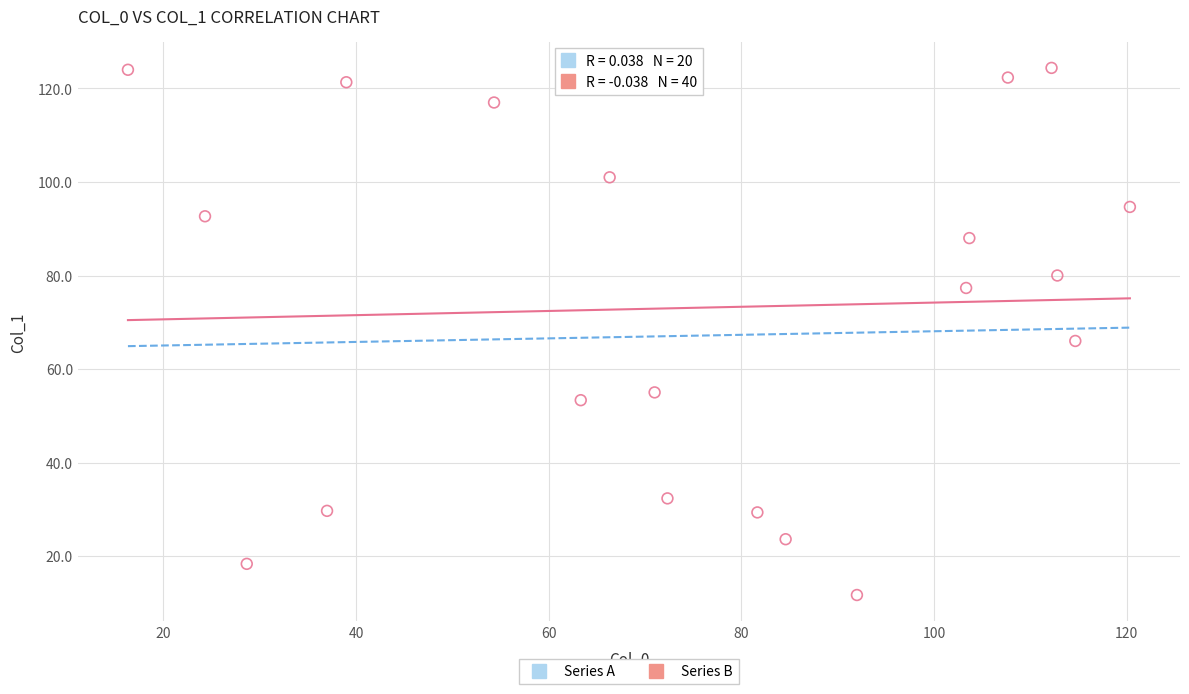

What is the range of Y values (max minus min)?

112.7